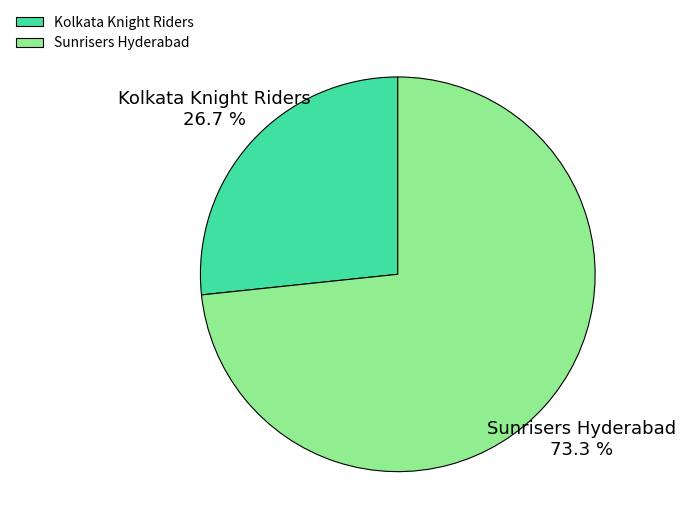

Count the number of slices in the pie.

2